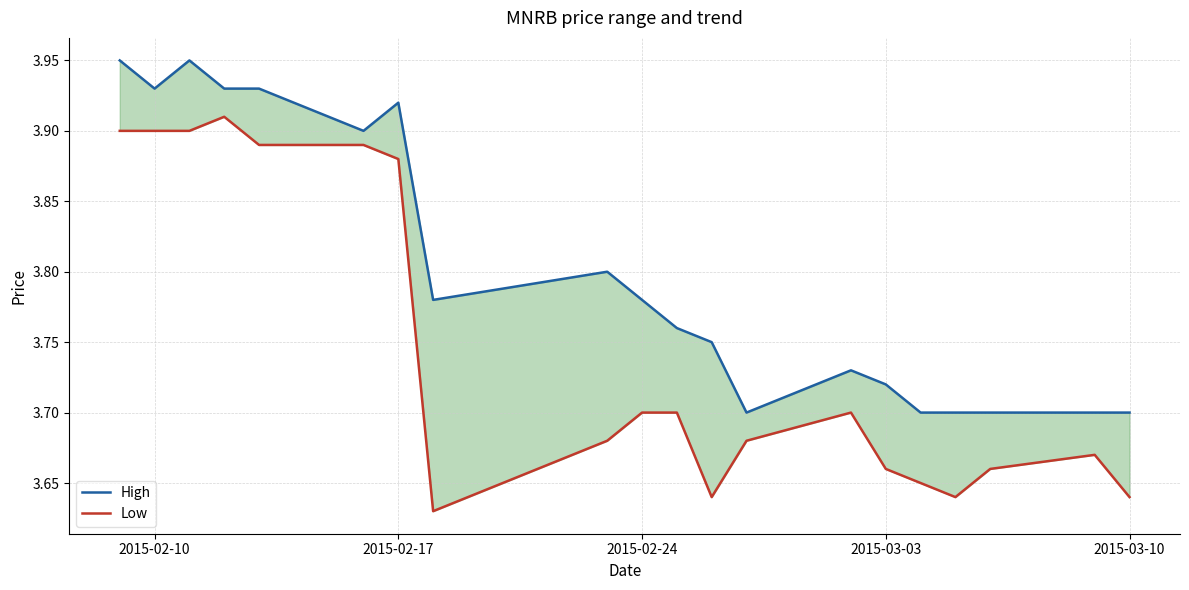

Reading left to right, transcribe all the data shown in this chart.

High: 4.0	3.9	4.0	3.9	3.9	3.9	3.9	3.8	3.8	3.8	3.8	3.8	3.7	3.7	3.7	3.7	3.7	3.7	3.7	3.7
Low: 3.9	3.9	3.9	3.9	3.9	3.9	3.9	3.6	3.7	3.7	3.7	3.6	3.7	3.7	3.7	3.6	3.6	3.7	3.7	3.6